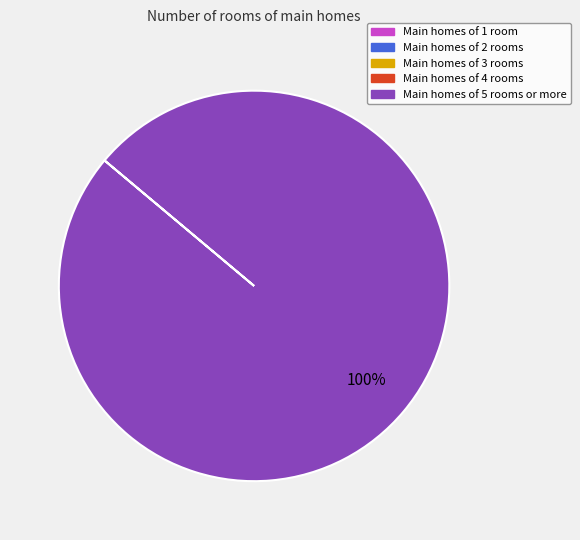

To the nearest percent, what is the difference between the largest and smallest slice percentages?

100%